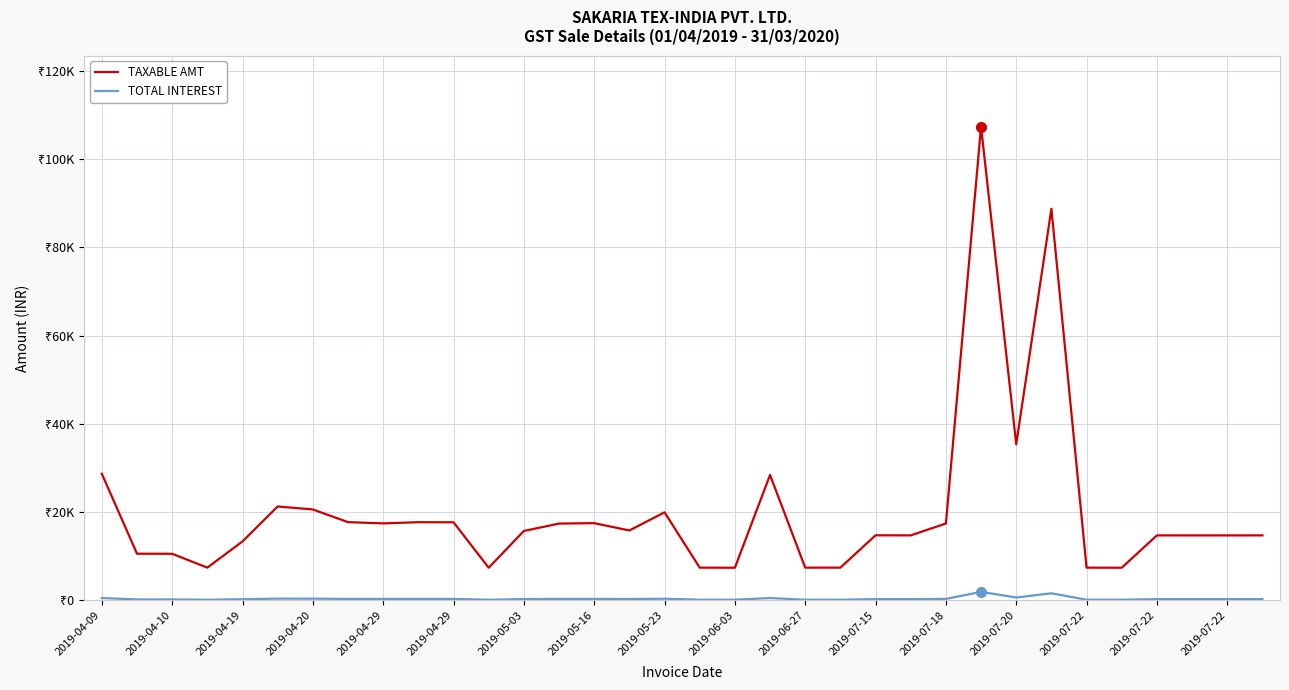

True or false: TAXABLE AMT and TOTAL INTEREST intersect in this chart.

False